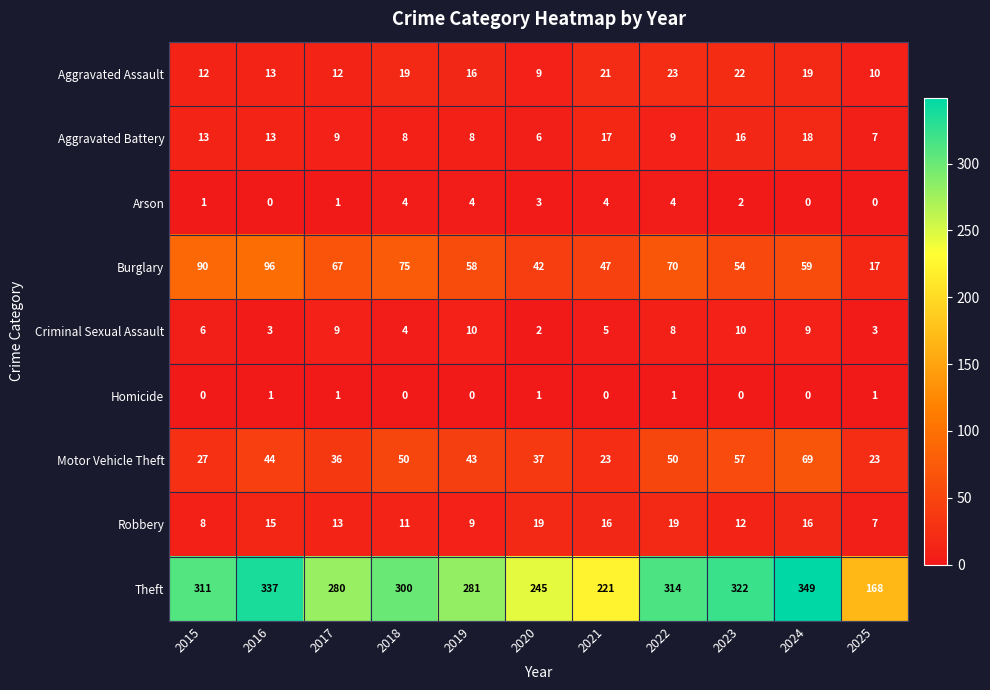

True or false: Aggravated Battery has a value of 18 at 2024.

True